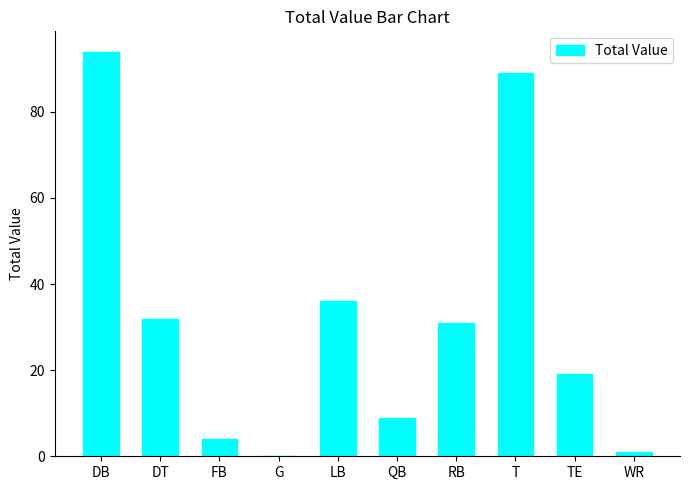

Which category has the highest value across all series?

DB